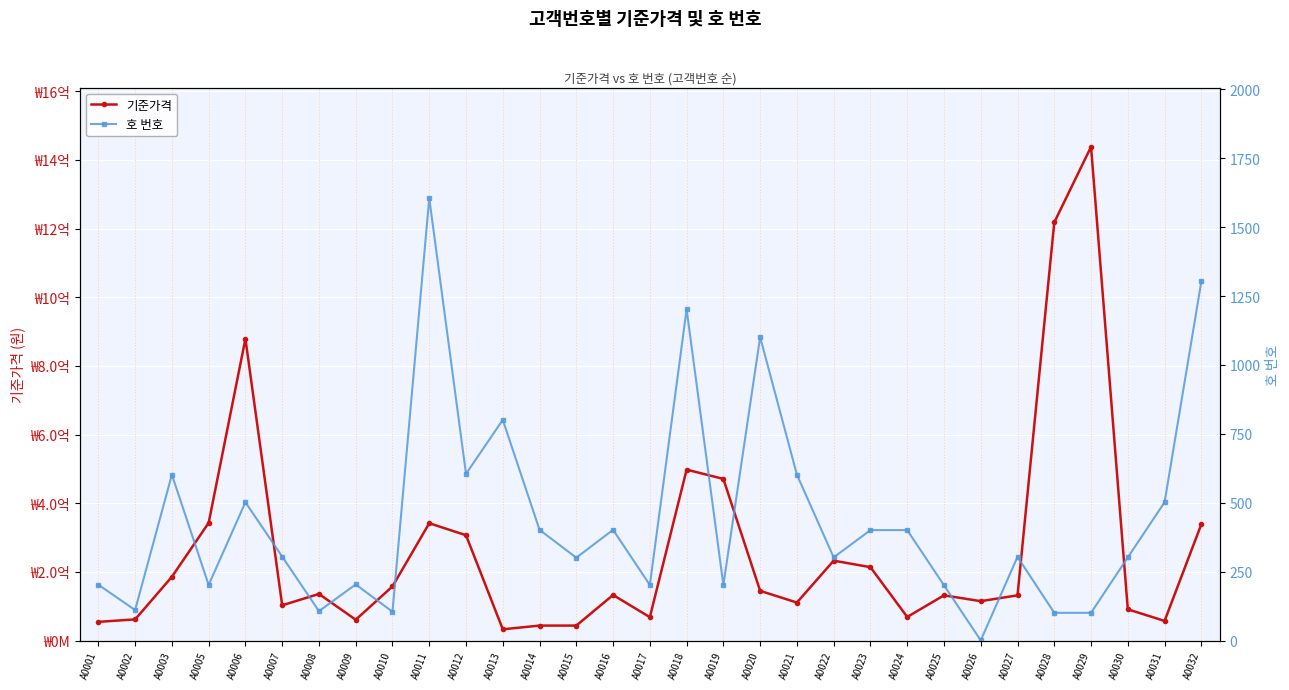

What are all the series names shown in the legend?

기준가격, 호 번호